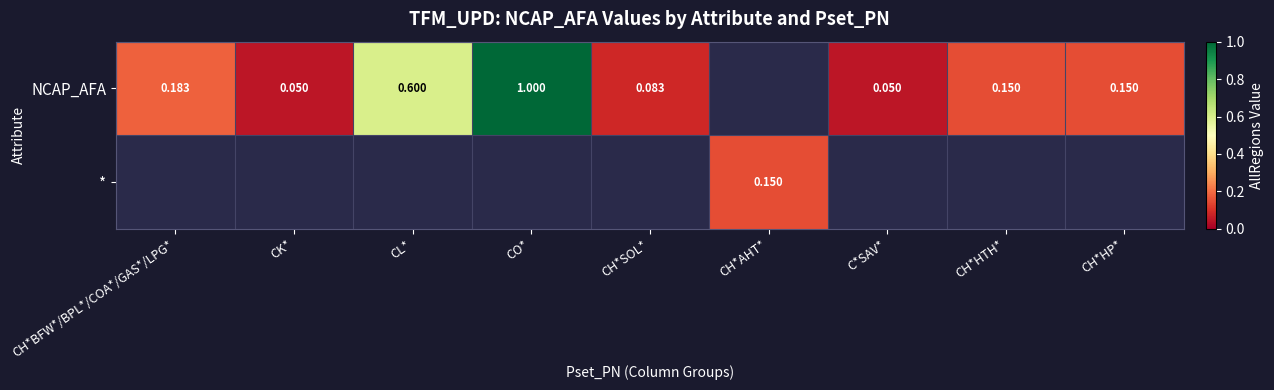

Which series has the largest range (max minus min)?

NCAP_AFA